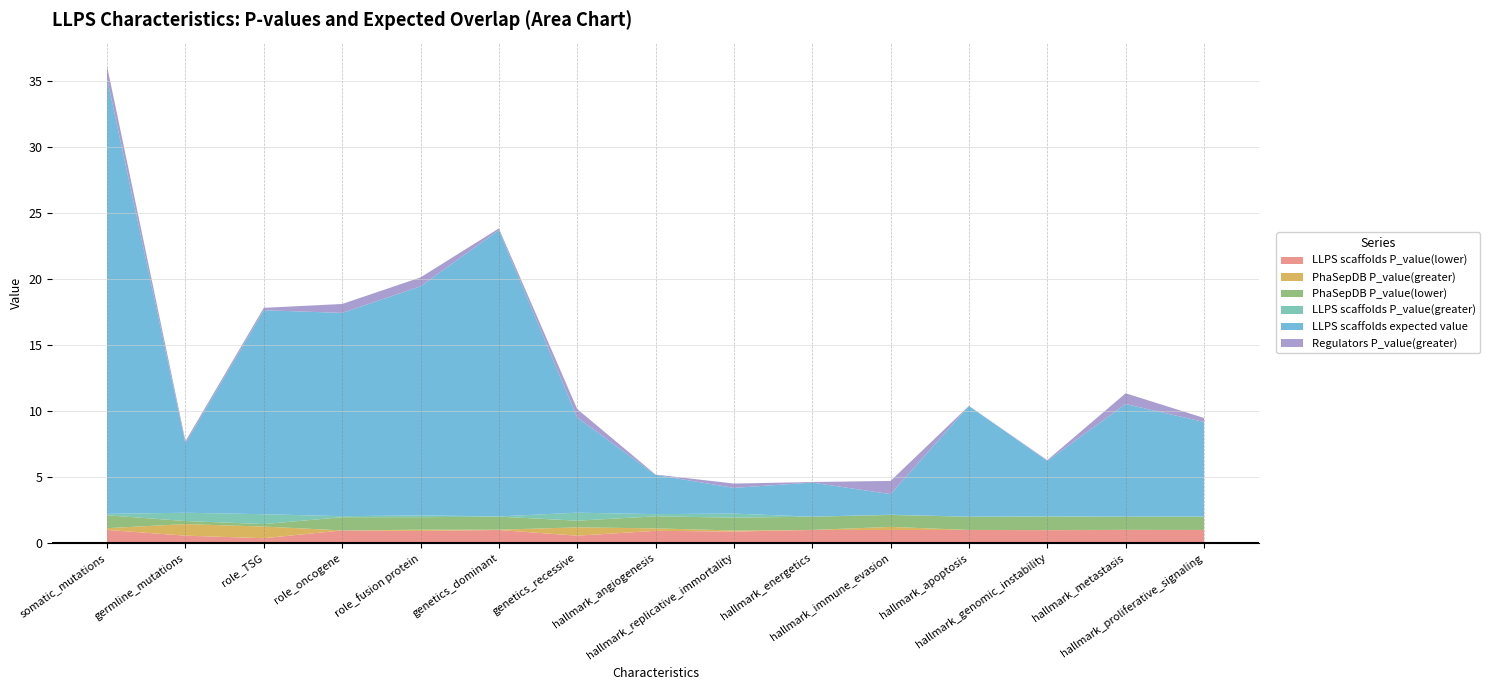

Reading left to right, what are all the values shown in this chart?

LLPS scaffolds P_value(lower): somatic_mutations=1.0	germline_mutations=0.6	role_TSG=0.4	role_oncogene=1.0	role_fusion protein=0.9	genetics_dominant=1.0	genetics_recessive=0.6	hallmark_angiogenesis=0.9	hallmark_replicative_immortality=0.9	hallmark_energetics=1.0	hallmark_immune_evasion=1.0	hallmark_apoptosis=1.0	hallmark_genomic_instability=1.0	hallmark_metastasis=1.0	hallmark_proliferative_signaling=1.0
PhaSepDB P_value(greater): somatic_mutations=0.1	germline_mutations=0.9	role_TSG=0.9	role_oncogene=0.0	role_fusion protein=0.1	genetics_dominant=0.0	genetics_recessive=0.6	hallmark_angiogenesis=0.2	hallmark_replicative_immortality=0.1	hallmark_energetics=0.0	hallmark_immune_evasion=0.2	hallmark_apoptosis=0.0	hallmark_genomic_instability=0.0	hallmark_metastasis=0.0	hallmark_proliferative_signaling=0.0
PhaSepDB P_value(lower): somatic_mutations=1.0	germline_mutations=0.2	role_TSG=0.2	role_oncogene=1.0	role_fusion protein=0.9	genetics_dominant=1.0	genetics_recessive=0.5	hallmark_angiogenesis=0.9	hallmark_replicative_immortality=1.0	hallmark_energetics=1.0	hallmark_immune_evasion=0.9	hallmark_apoptosis=1.0	hallmark_genomic_instability=1.0	hallmark_metastasis=1.0	hallmark_proliferative_signaling=1.0
LLPS scaffolds P_value(greater): somatic_mutations=0.1	germline_mutations=0.6	role_TSG=0.7	role_oncogene=0.1	role_fusion protein=0.1	genetics_dominant=0.0	genetics_recessive=0.6	hallmark_angiogenesis=0.2	hallmark_replicative_immortality=0.3	hallmark_energetics=0.0	hallmark_immune_evasion=0.0	hallmark_apoptosis=0.0	hallmark_genomic_instability=0.0	hallmark_metastasis=0.0	hallmark_proliferative_signaling=0.0
LLPS scaffolds expected value: somatic_mutations=32.9	germline_mutations=5.3	role_TSG=15.4	role_oncogene=15.4	role_fusion protein=17.3	genetics_dominant=21.7	genetics_recessive=7.2	hallmark_angiogenesis=3.0	hallmark_replicative_immortality=1.9	hallmark_energetics=2.6	hallmark_immune_evasion=1.6	hallmark_apoptosis=8.4	hallmark_genomic_instability=4.2	hallmark_metastasis=8.5	hallmark_proliferative_signaling=7.2
Regulators P_value(greater): somatic_mutations=0.9	germline_mutations=0.2	role_TSG=0.2	role_oncogene=0.7	role_fusion protein=0.7	genetics_dominant=0.1	genetics_recessive=0.6	hallmark_angiogenesis=0.0	hallmark_replicative_immortality=0.3	hallmark_energetics=0.0	hallmark_immune_evasion=1.0	hallmark_apoptosis=0.0	hallmark_genomic_instability=0.1	hallmark_metastasis=0.8	hallmark_proliferative_signaling=0.3